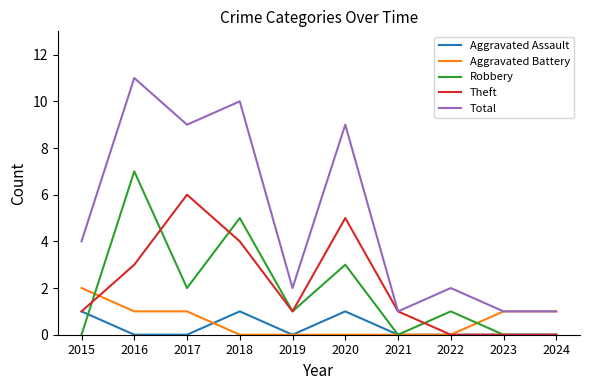

The Robbery series shows 2 at 2017. True or false?

True